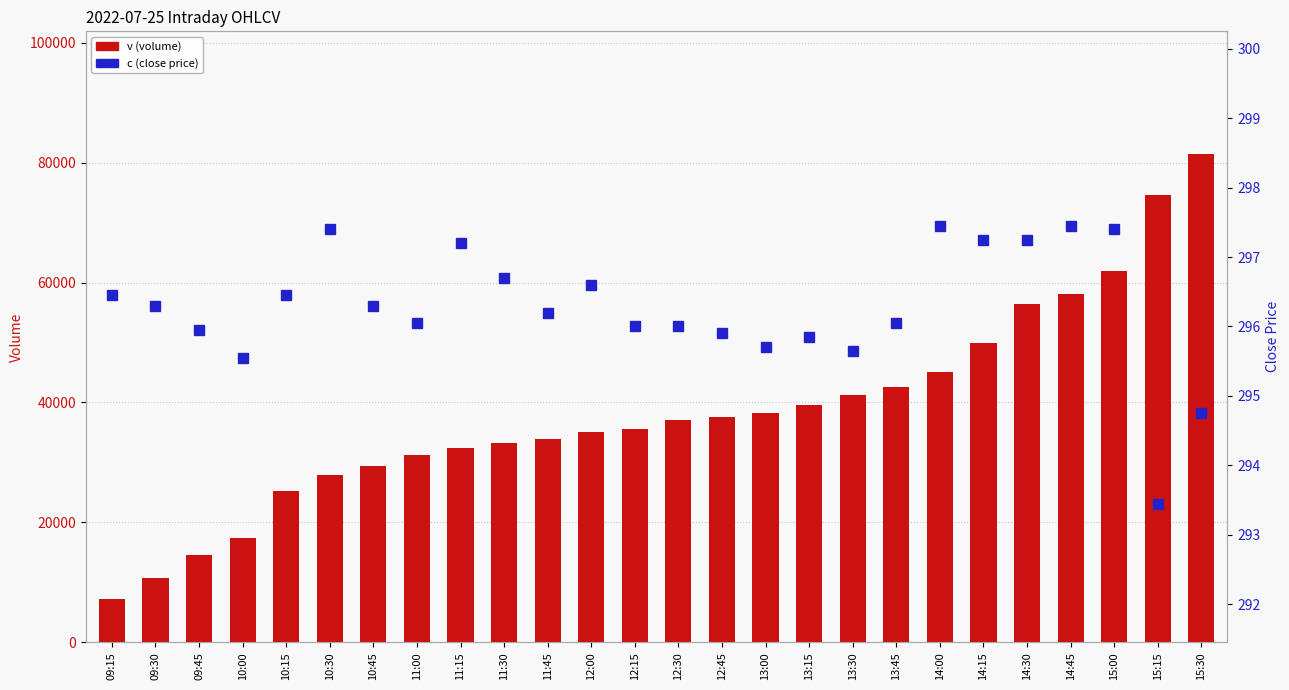

What is the average value of the v (volume) series?

38384.2